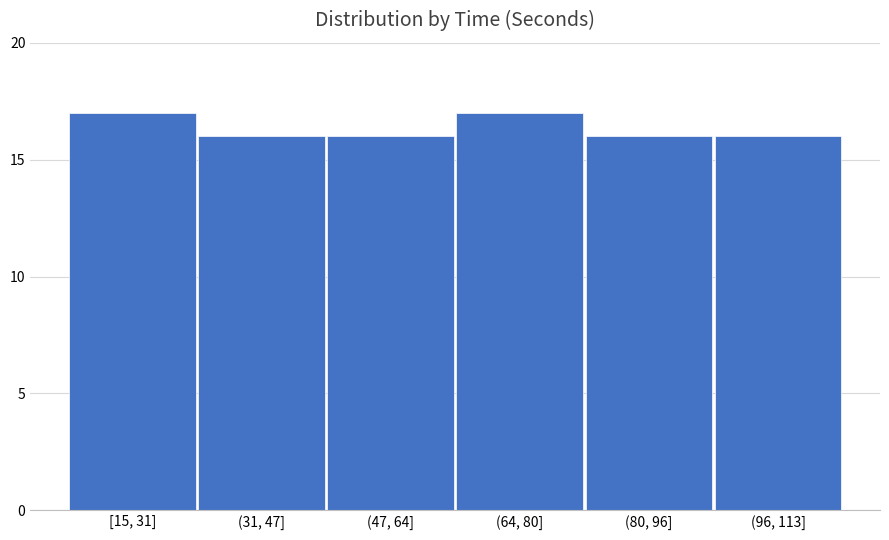

Reading left to right, list all the values displayed in this chart.

17	16	16	17	16	16